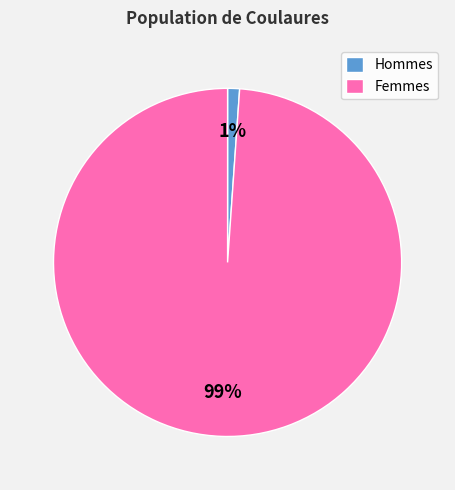

How many slices are in this pie chart?

2